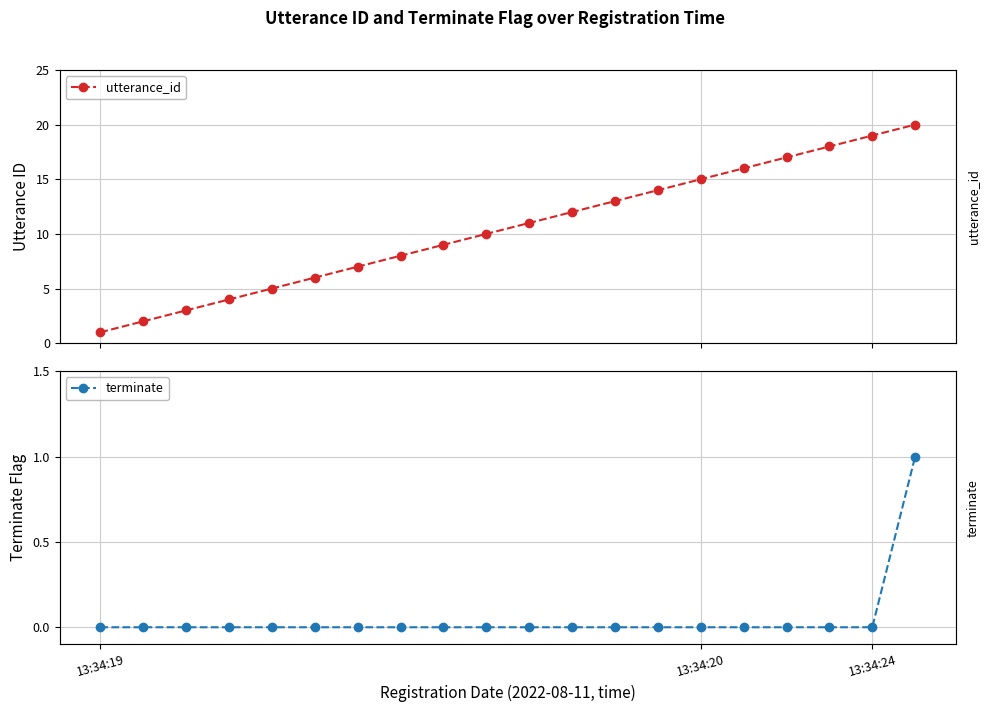

True or false: terminate and utterance_id cross at least once.

False